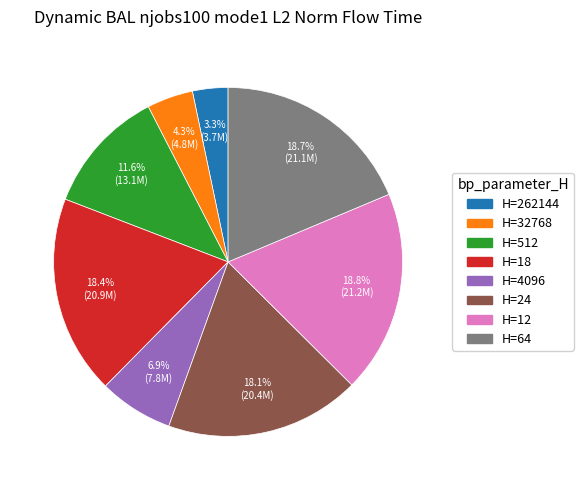

Is H=18 the majority of the pie?

No